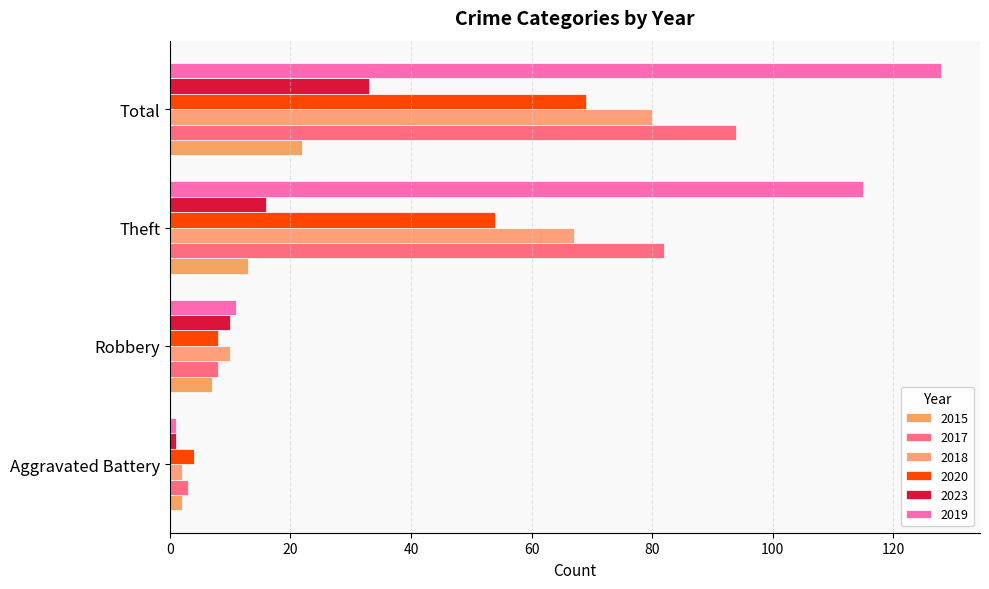

What is the label of the 1st bar from the right?

Total